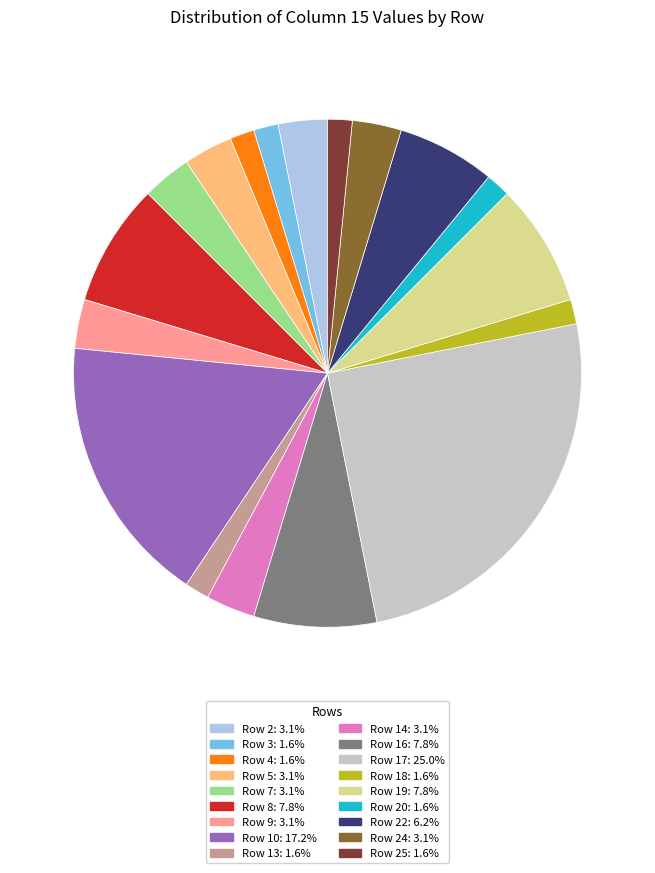

Is there any slice that represents more than half of the pie?

No